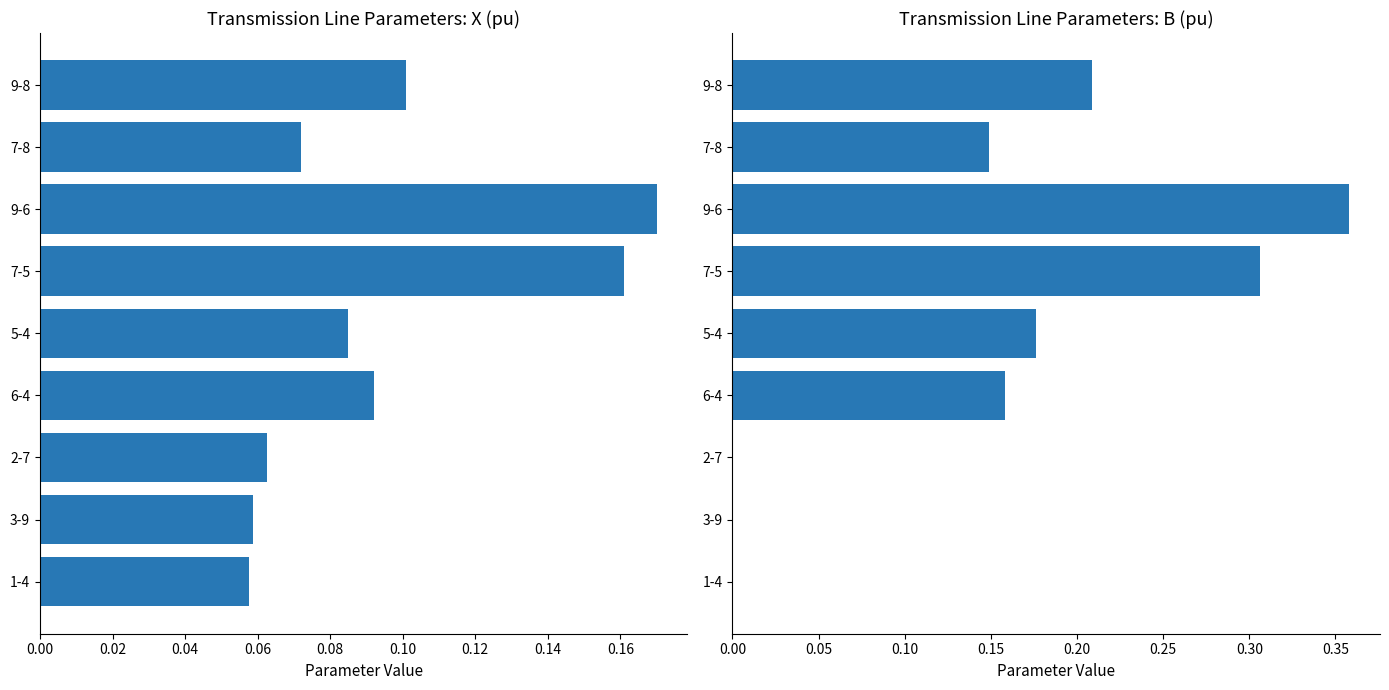

What is the average value of the X (pu) series?

0.1